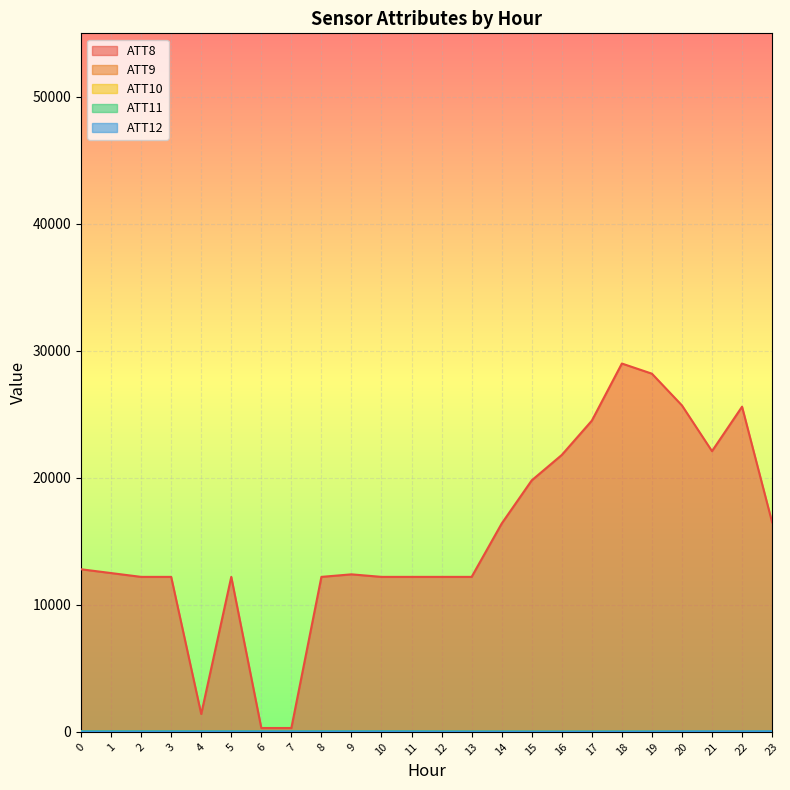

True or false: ATT9 has a value of 39.2 at 19.

False